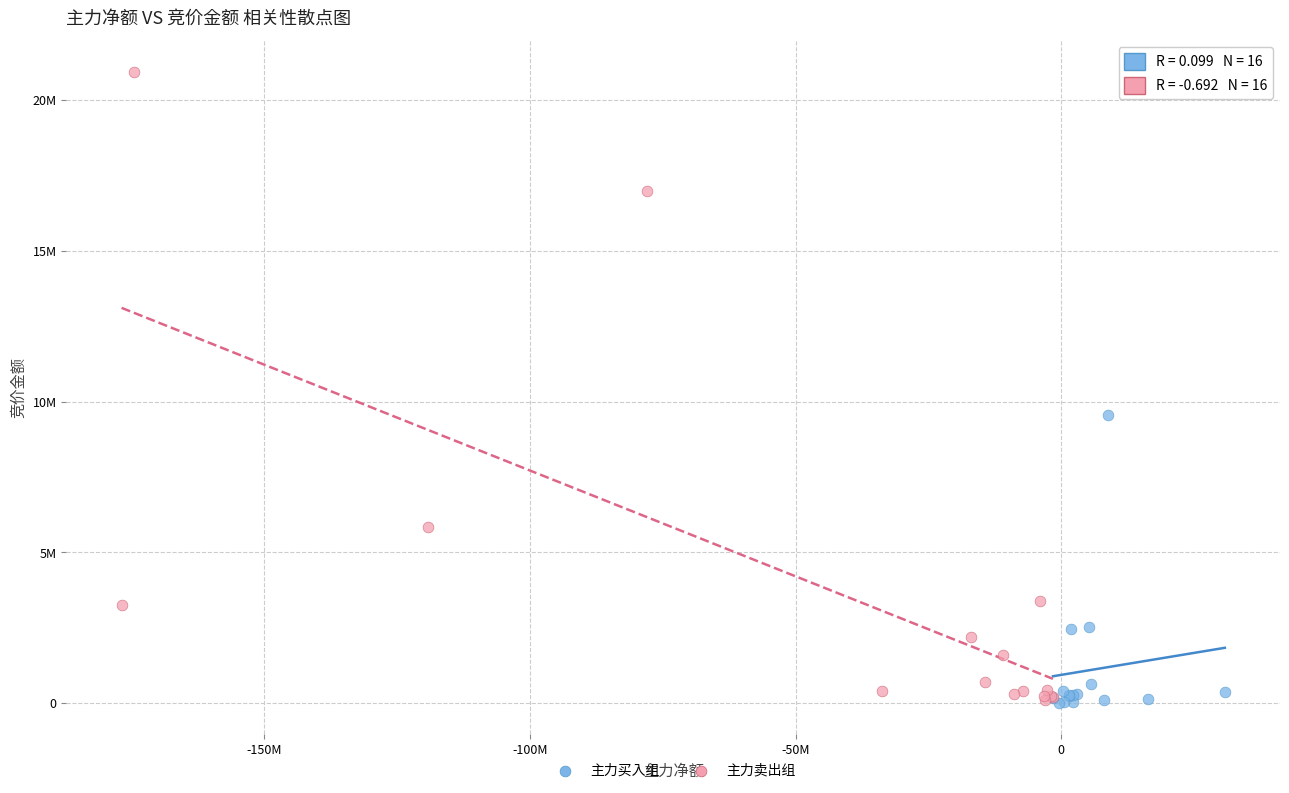

Which series reaches the maximum Y coordinate?

主力卖出组